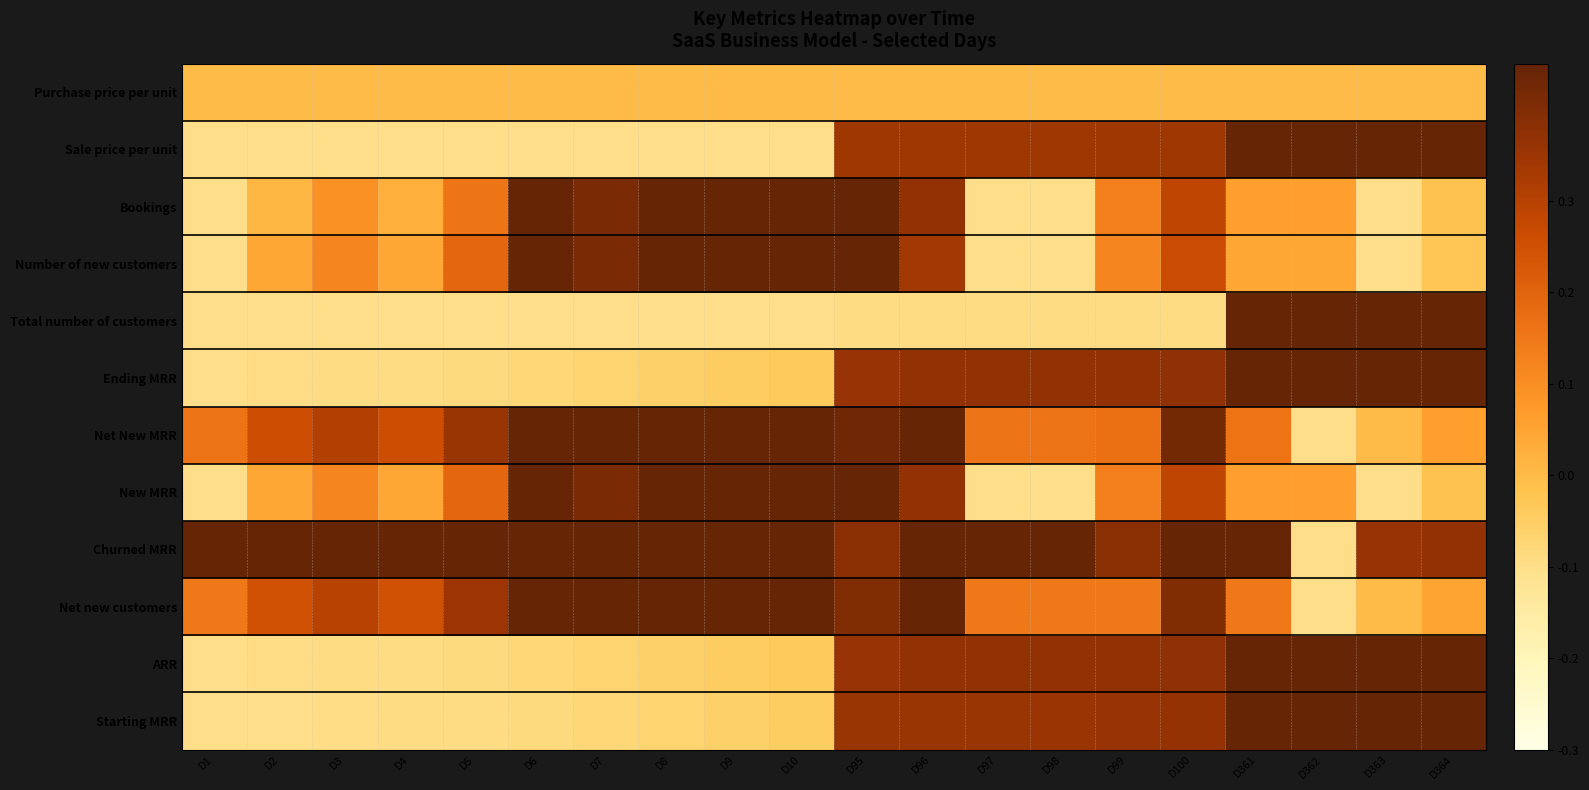

At how many categories does at least one series exceed 0?

20